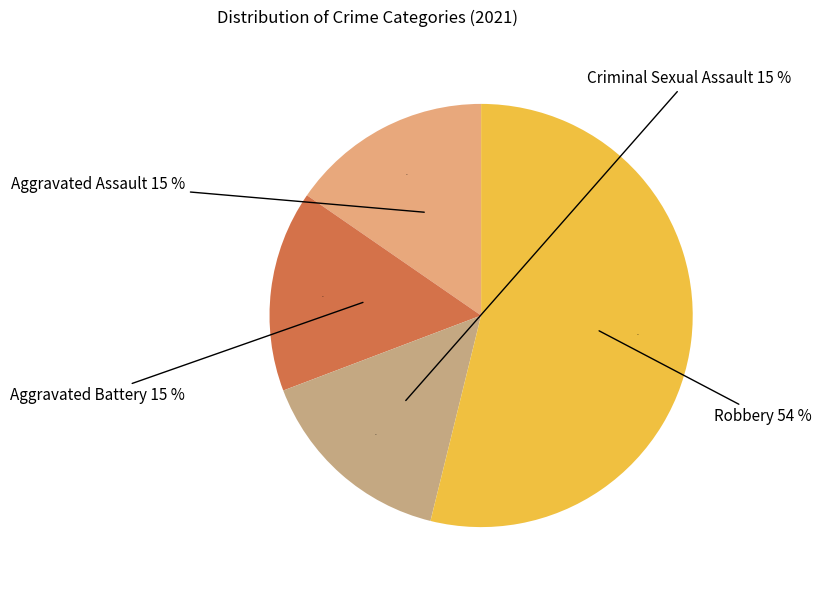

Which slice is the smallest?

Aggravated Assault